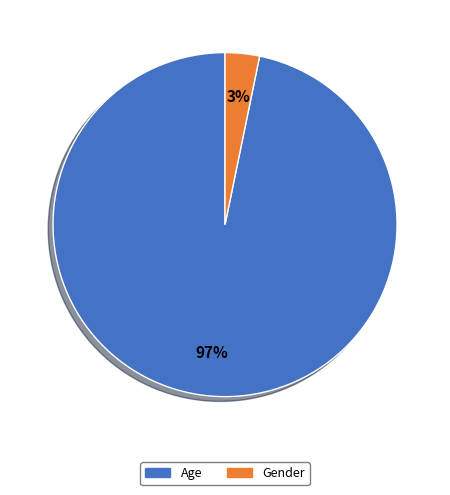

Which has a higher value, Age or Gender?

Age